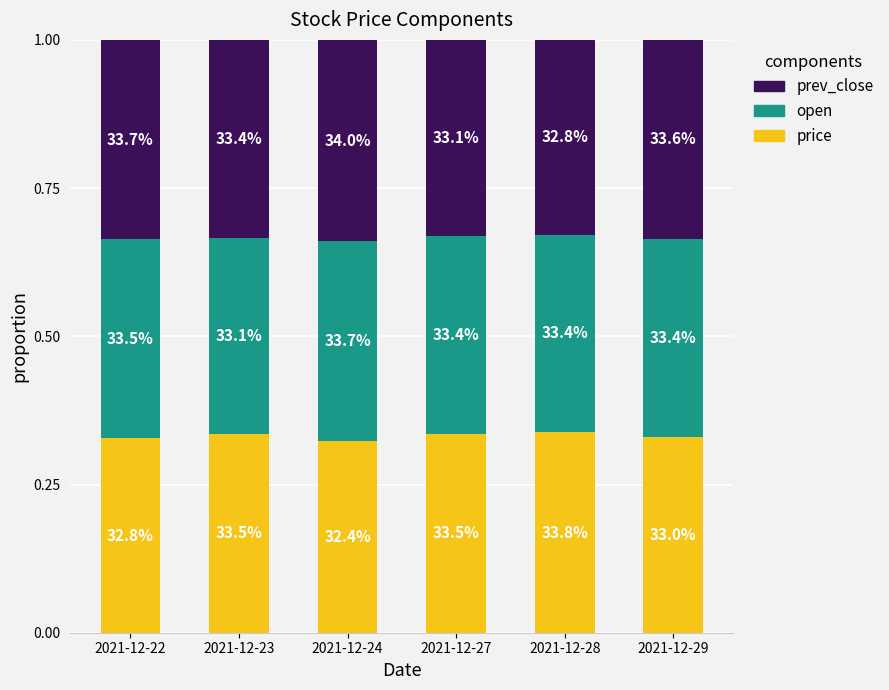

What is the value of the prev_close bar at the 2nd from the left?

0.3